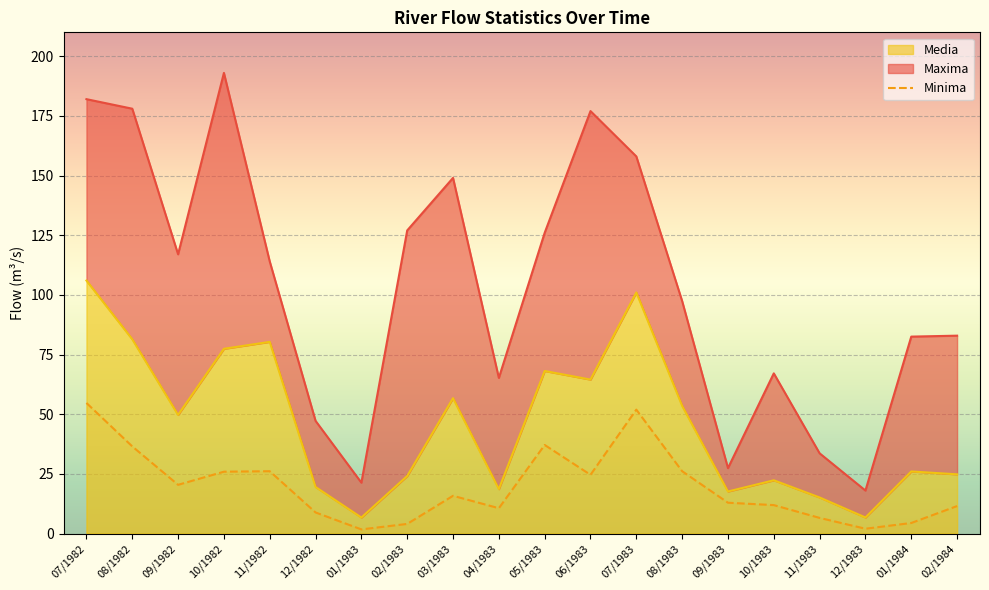

What is the smallest value displayed?

1.7